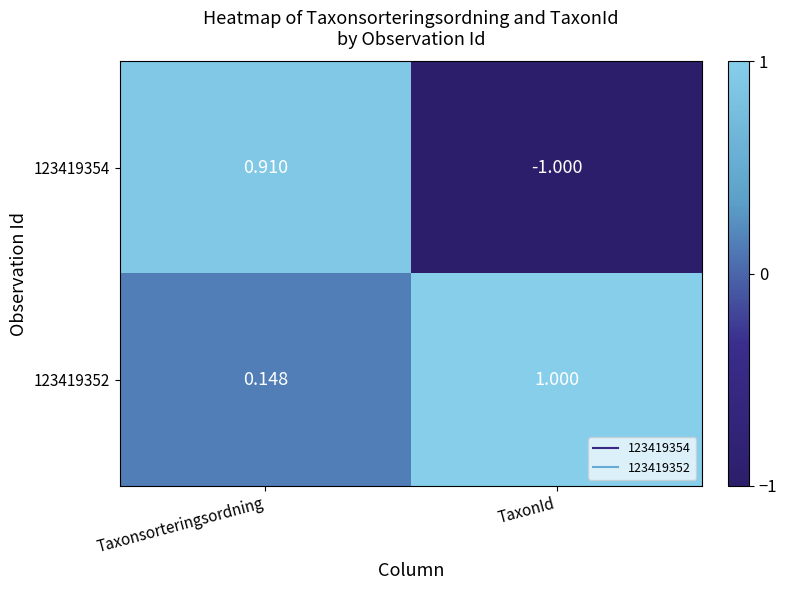

What is the total value across all series at Taxonsorteringsordning?

1.1